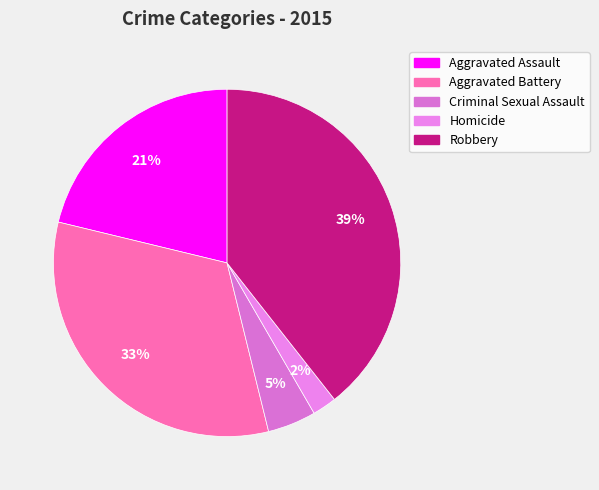

Rank the categories by value from lowest to highest.

Homicide, Criminal Sexual Assault, Aggravated Assault, Aggravated Battery, Robbery